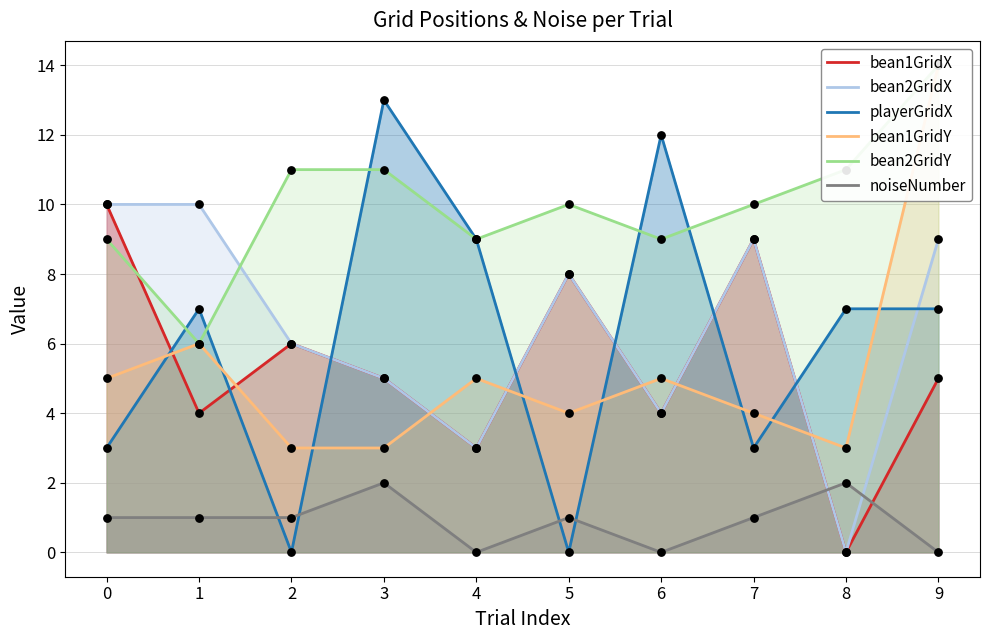

Which series contains the highest Y value?

bean1GridY